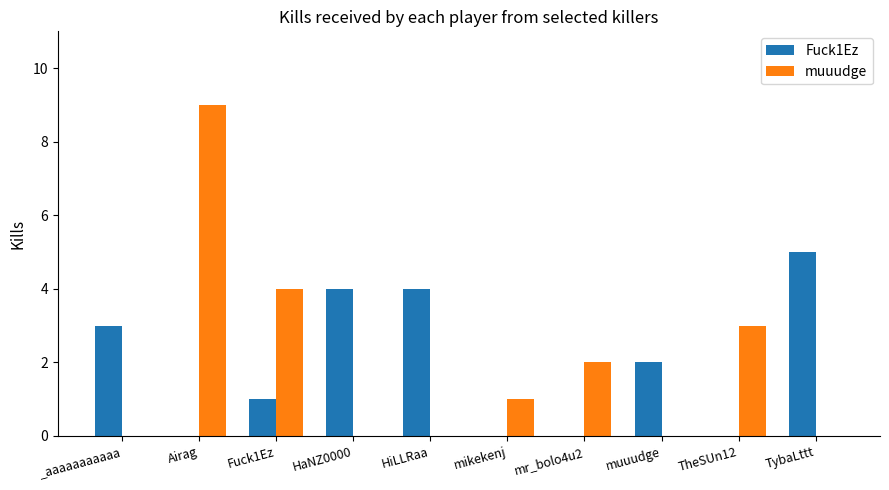

Which category has the highest value in the muuudge series?

Airag